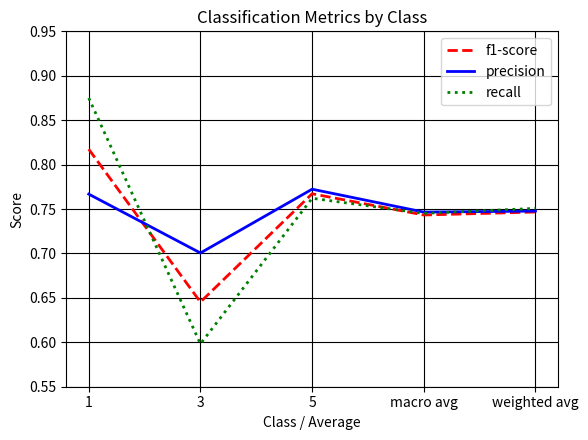

Which series has the widest spread of values?

recall